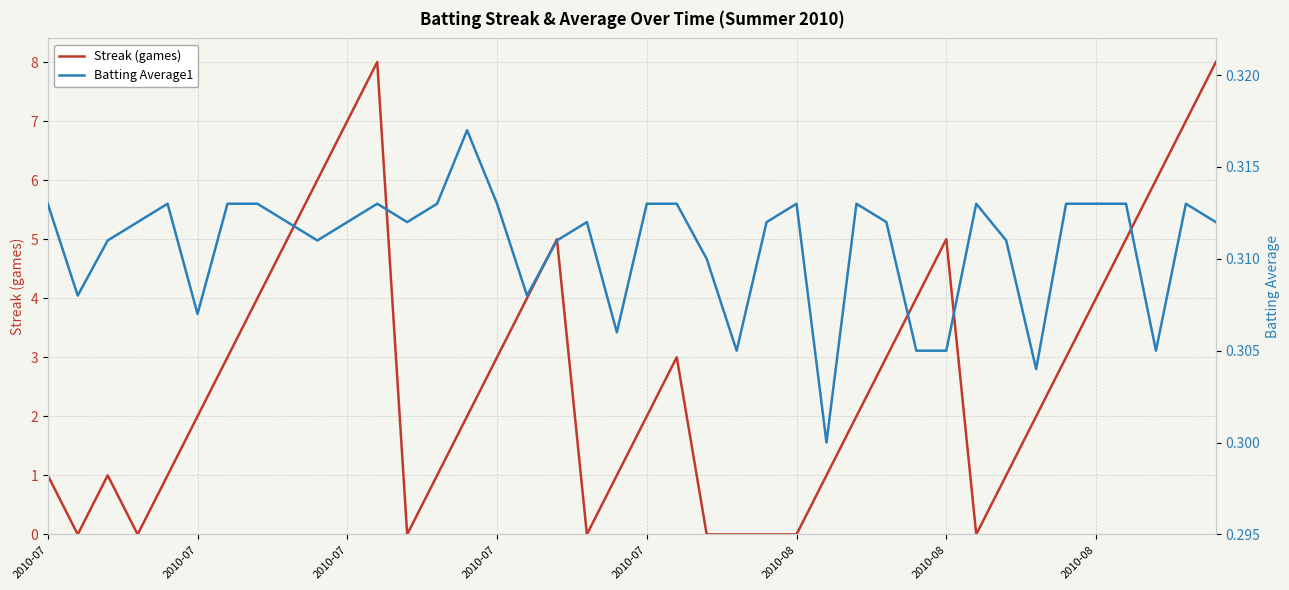

The Streak (games) series shows 1.0 at 2010-07. True or false?

True